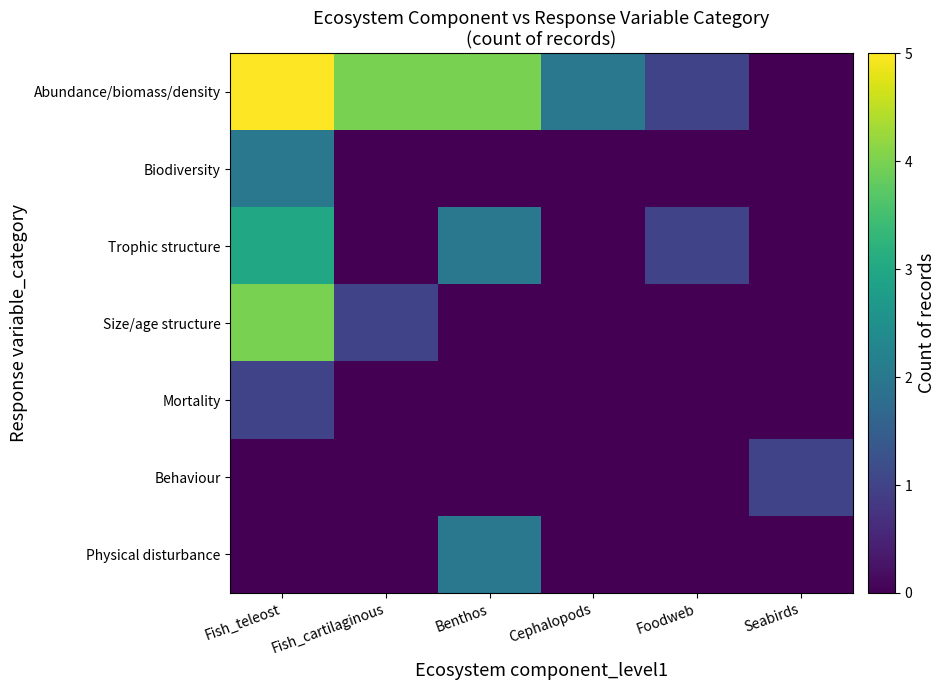

What is the greatest value displayed?

5